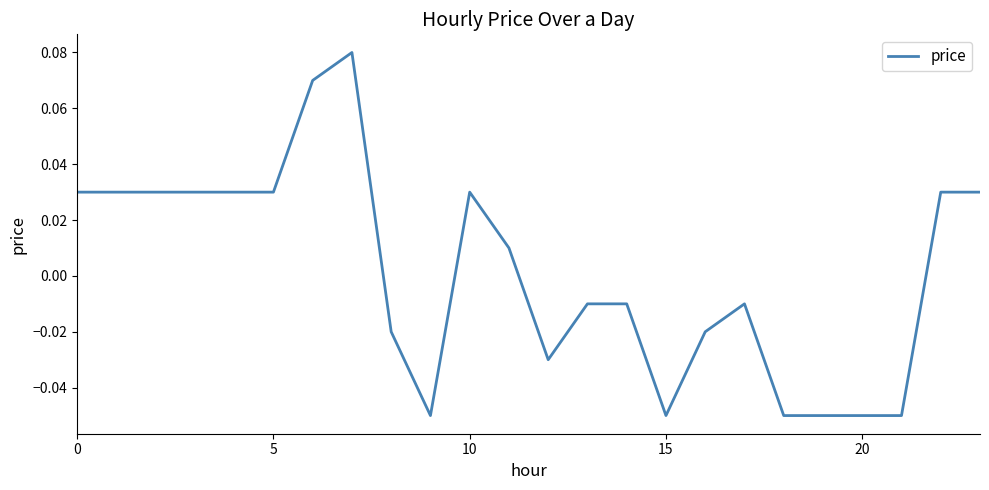

Which label corresponds to the smallest value in the chart?

9